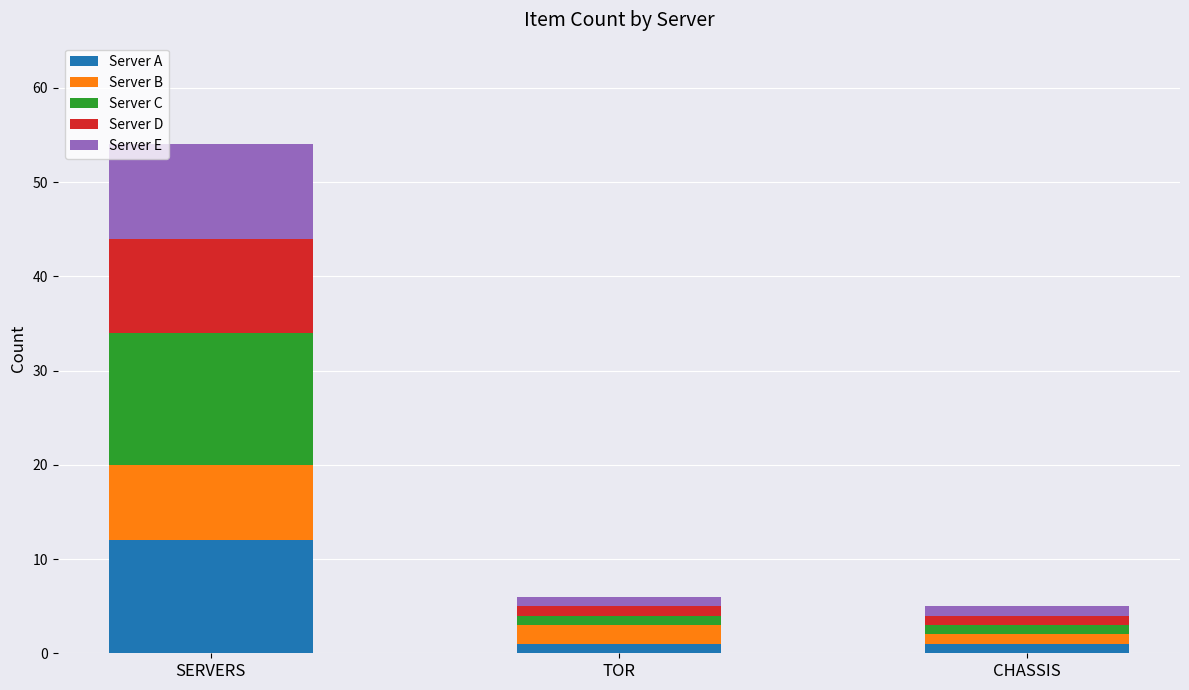

What is the total value across all series at SERVERS?

54